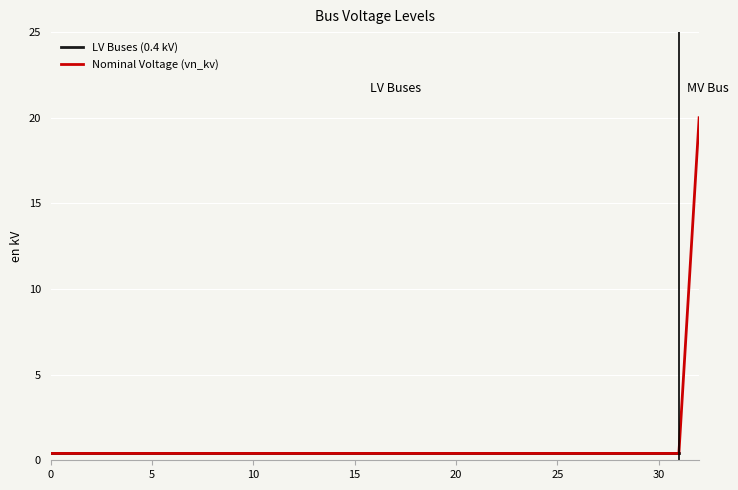

Reading left to right, list all the values displayed in this chart.

0.4	0.4	0.4	0.4	0.4	0.4	0.4	0.4	0.4	0.4	0.4	0.4	0.4	0.4	0.4	0.4	0.4	0.4	0.4	0.4	0.4	0.4	0.4	0.4	0.4	0.4	0.4	0.4	0.4	0.4	0.4	0.4	20.0